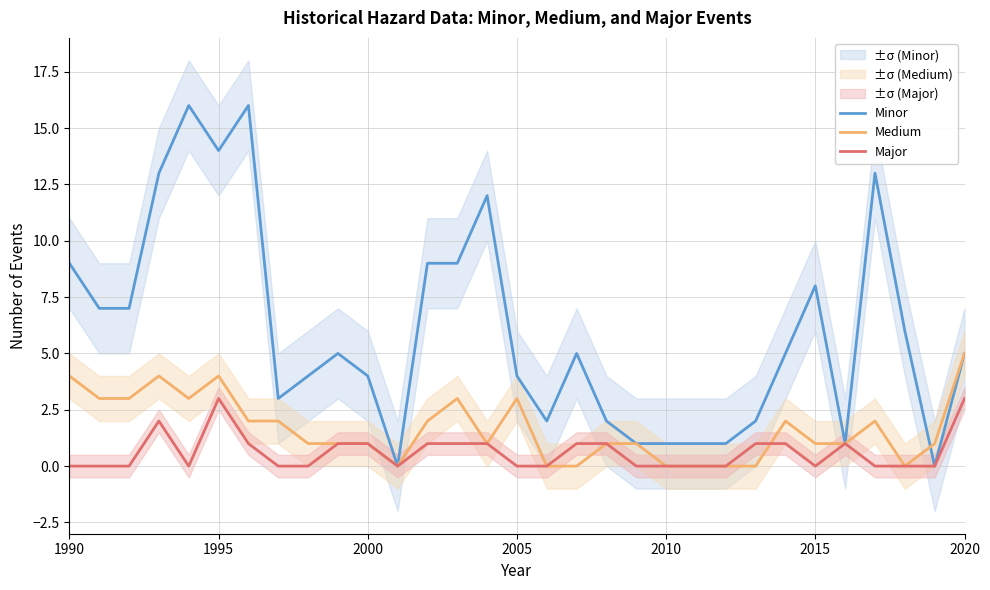

At which label does Minor first exceed 5?

1990